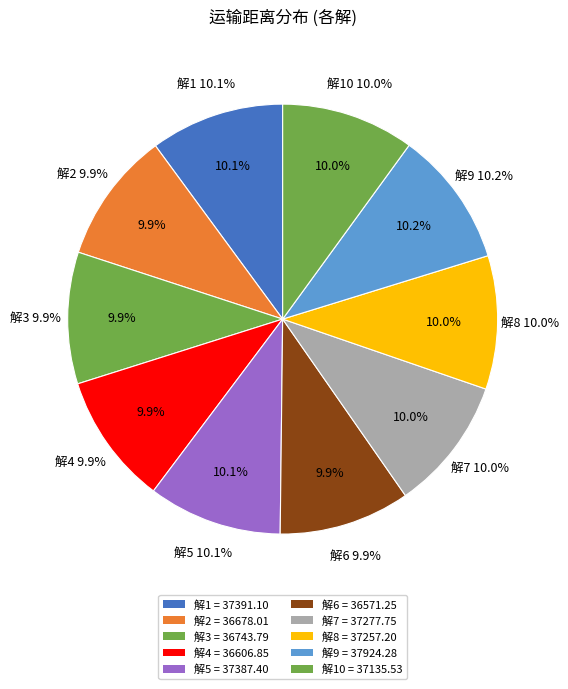

What is the change in value from 解7 to 解9?

+646.5